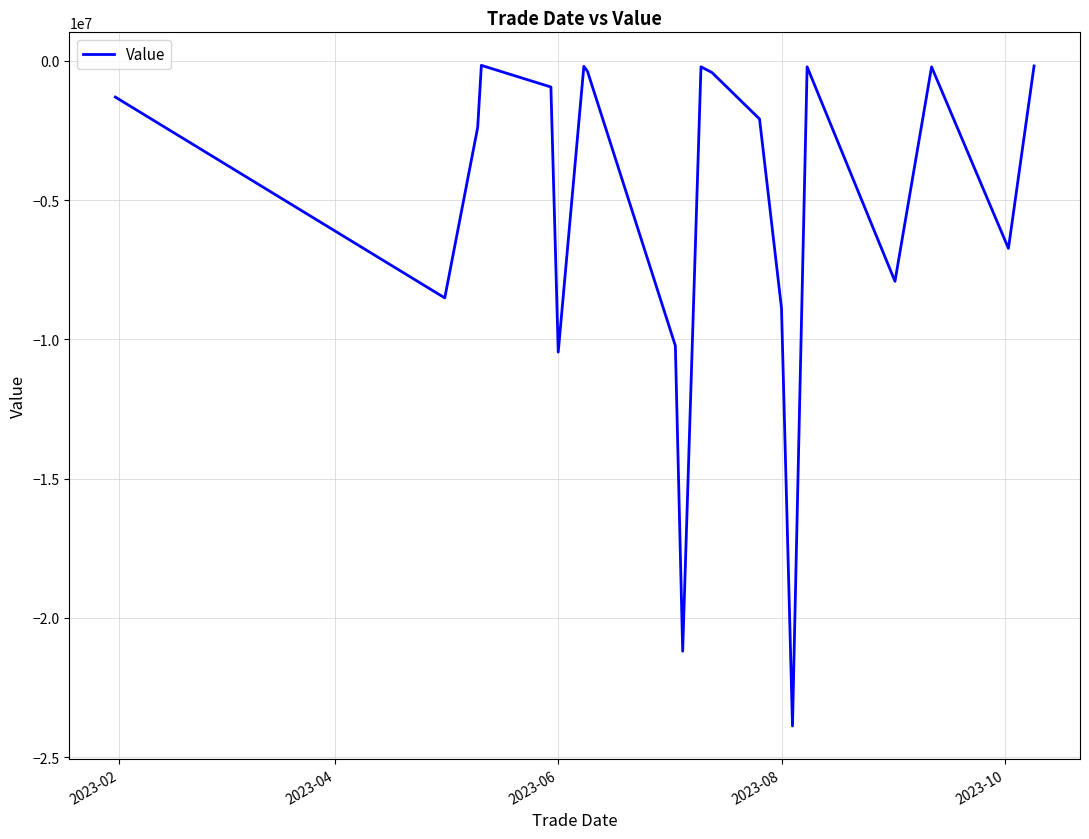

How many interior local peaks (higher than both neighbors) does the data have?

5